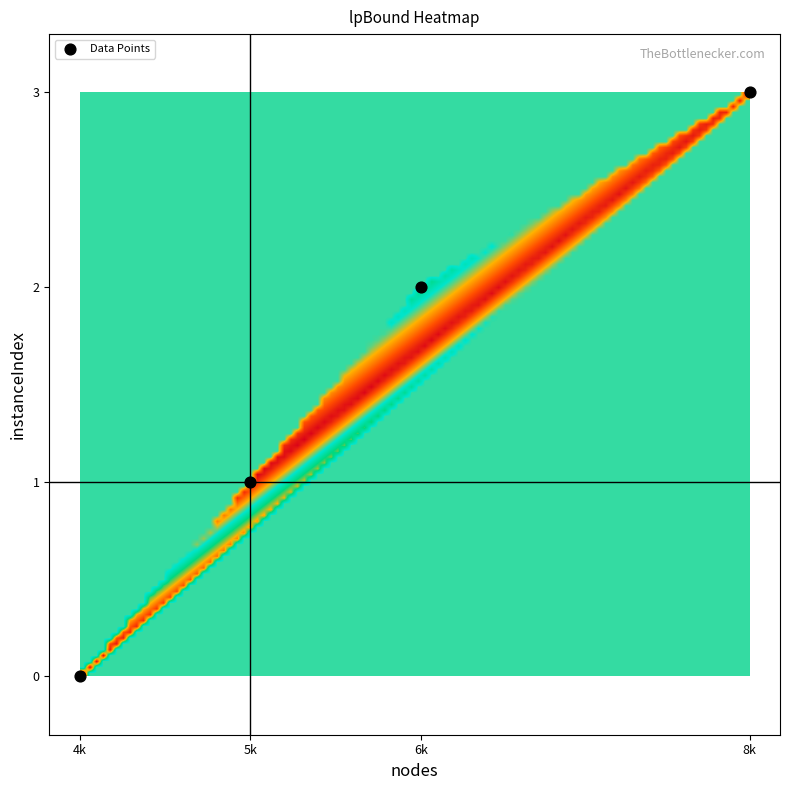

What is the range of Y values (max minus min)?

3